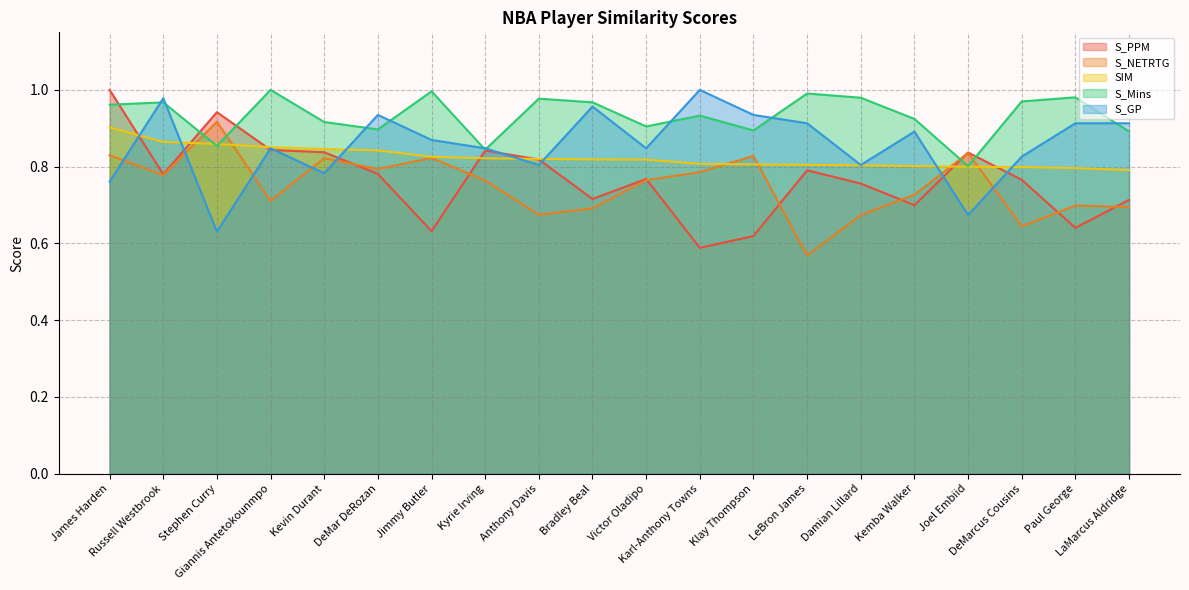

What are all the series names shown in the legend?

S_PPM, S_NETRTG, SIM, S_Mins, S_GP